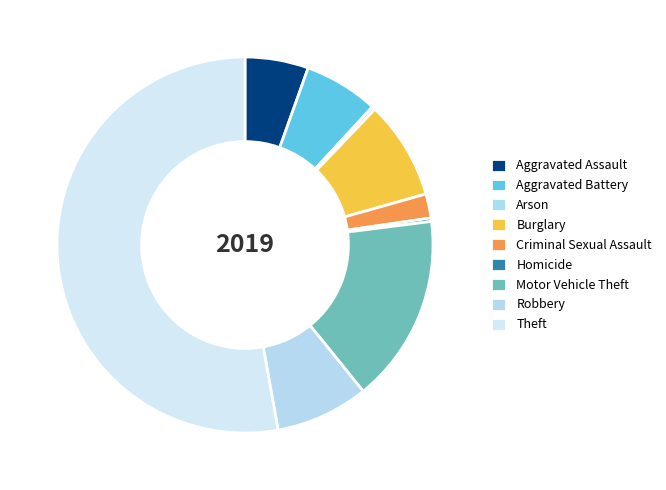

How many segments does this pie chart have?

9